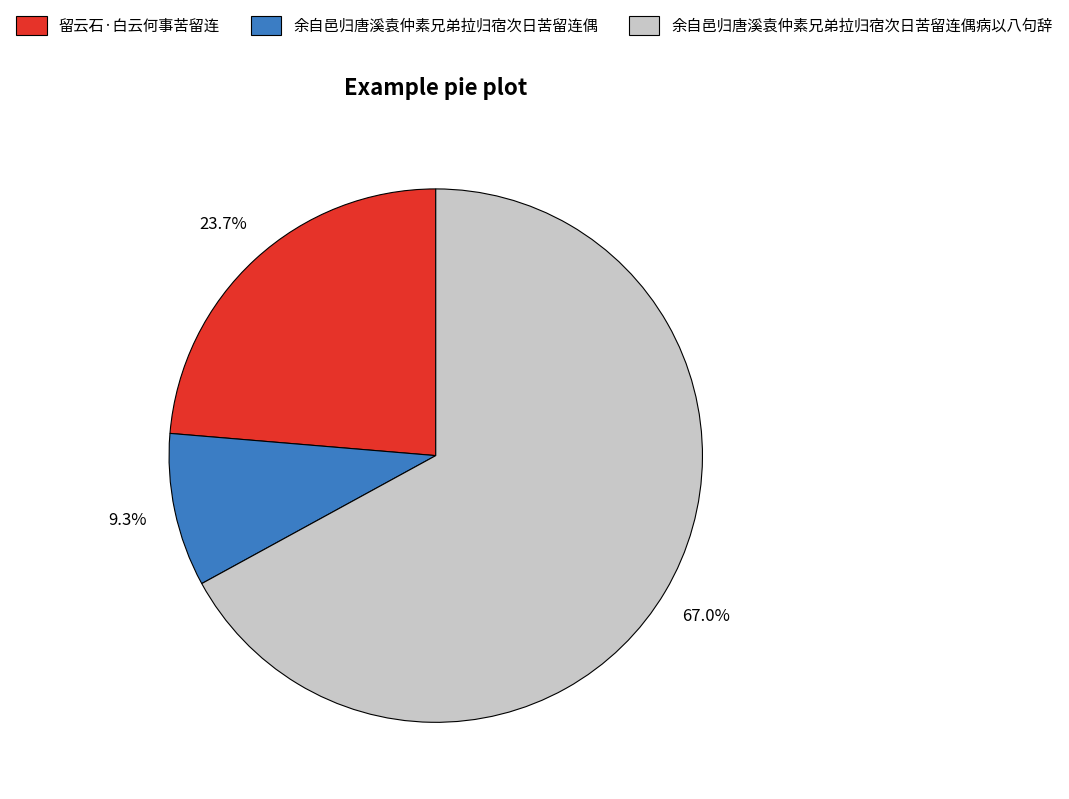

Count the number of slices in the pie.

3